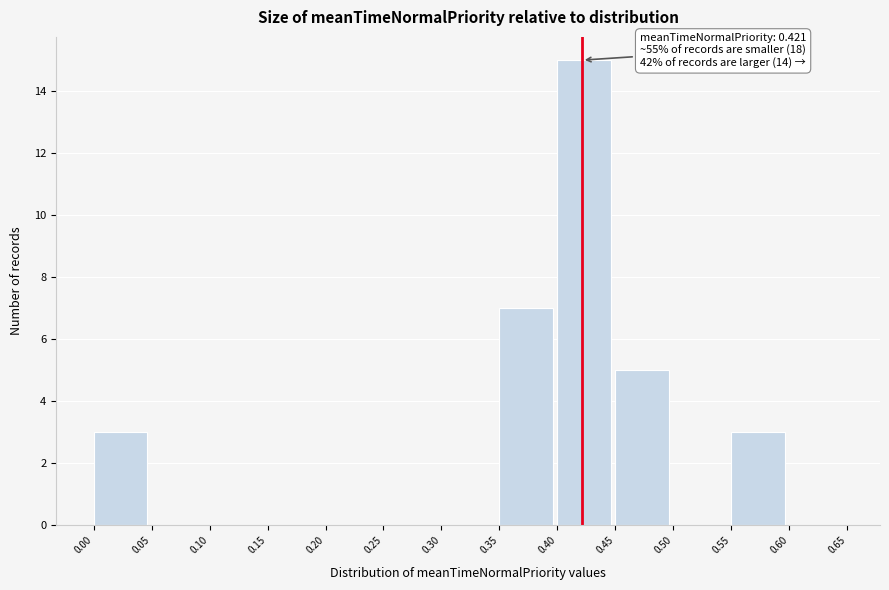

Over which range of the x-axis is the bar tallest?

0.40 to 0.45